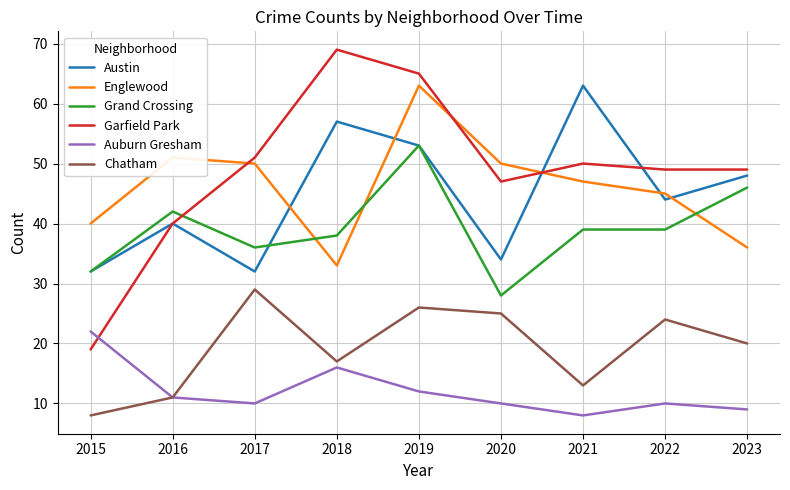

True or false: Grand Crossing and Auburn Gresham intersect in this chart.

False